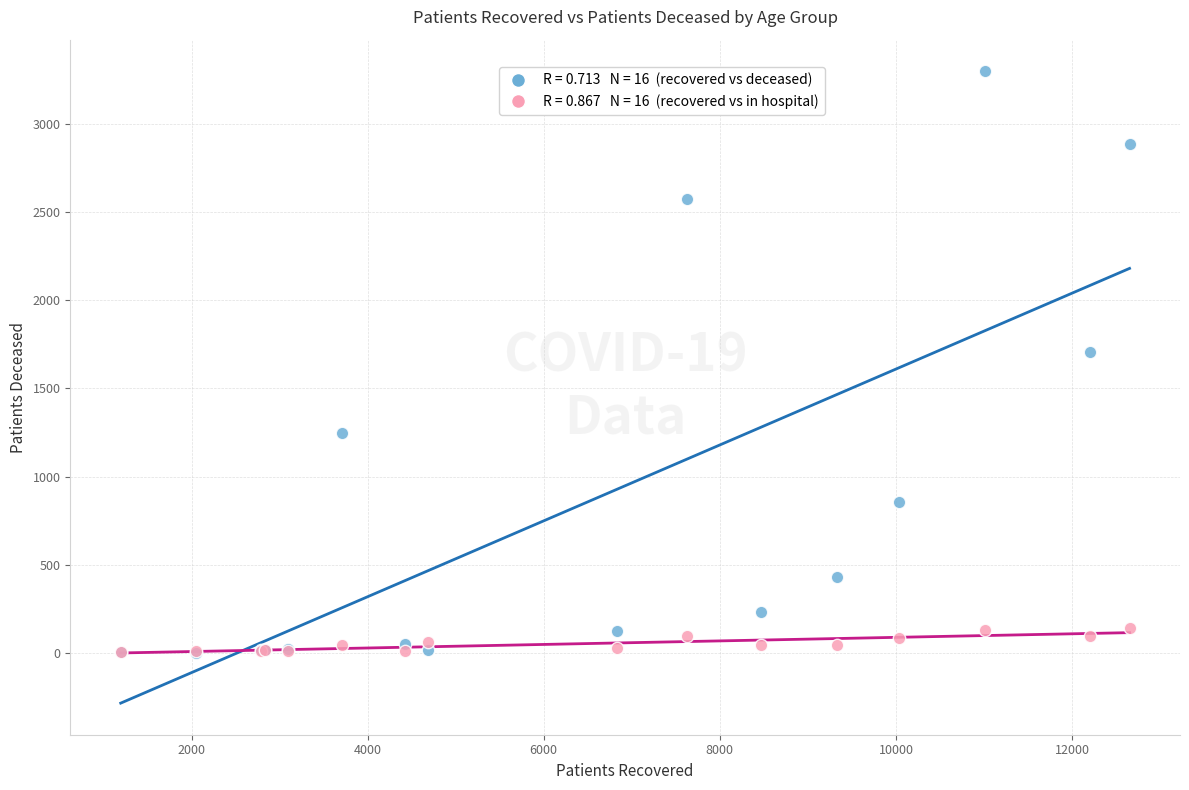

Across all series, what Y value is closest to 1649?

1703